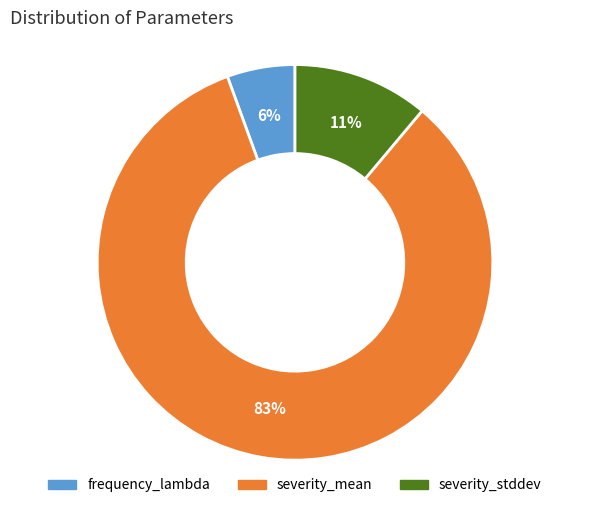

Combined, do frequency_lambda and severity_mean account for over 50%?

Yes